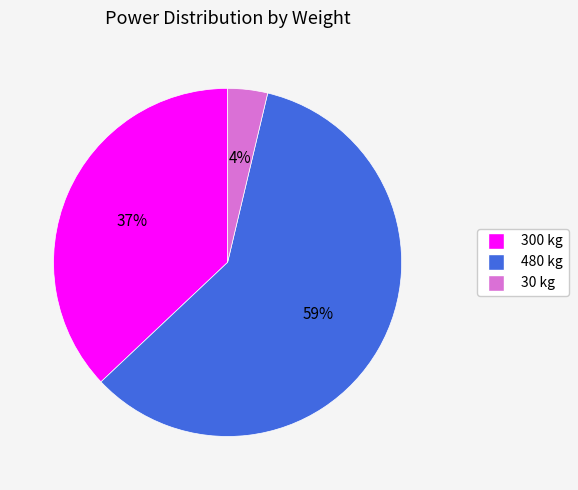

Is it true that 300 kg is 49% of the pie?

False